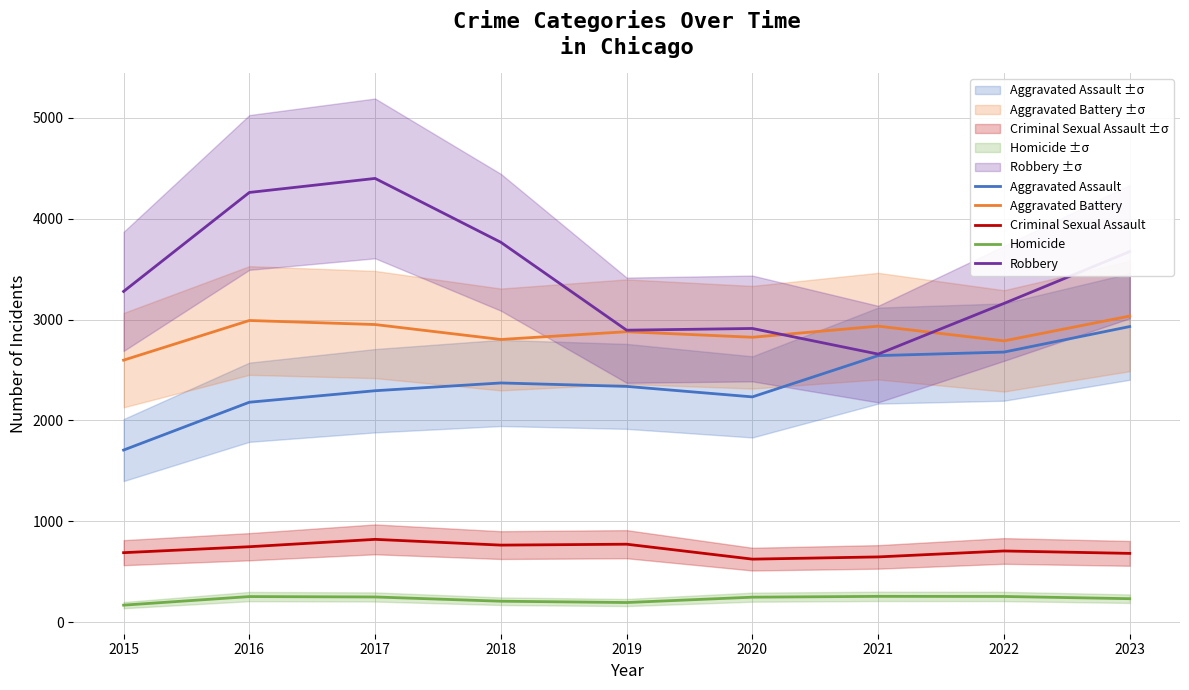

What is the sum of the Homicide values at 2015 and 2022?

426